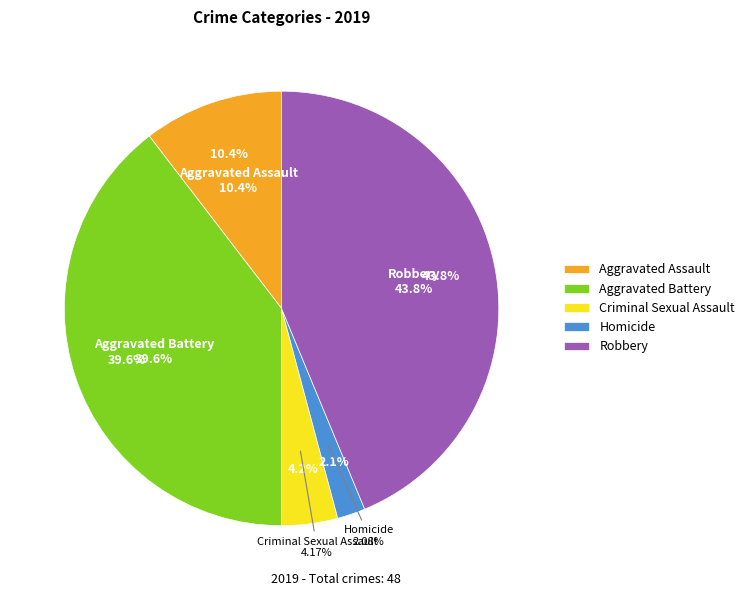

To the nearest percent, what is the difference between the largest and smallest slice percentages?

42%